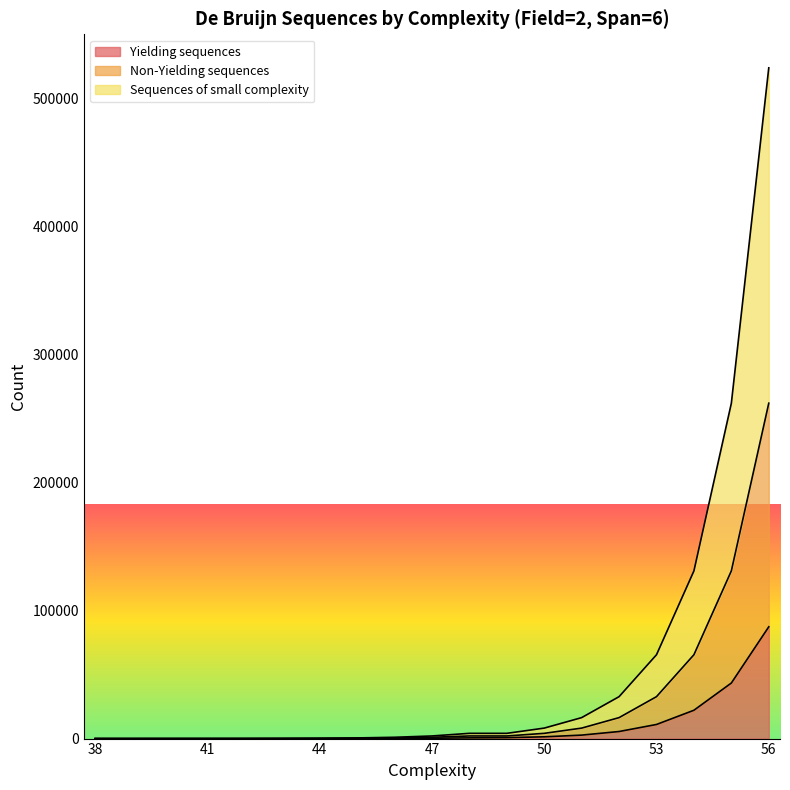

What are all the series names shown in the legend?

Yielding sequences, Non-Yielding sequences, Sequences of small complexity